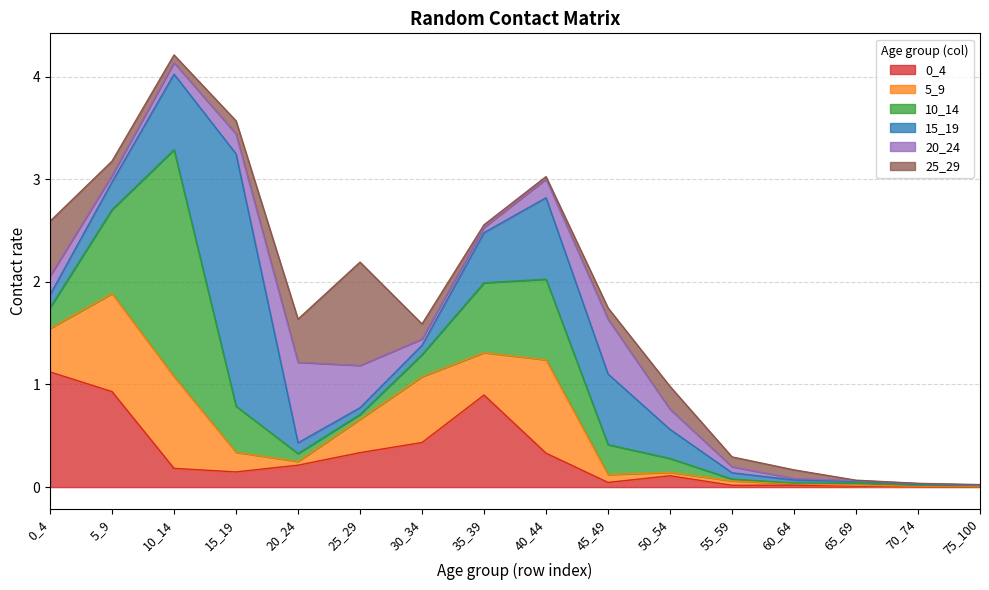

True or false: 25_29 and 0_4 cross at least once.

True